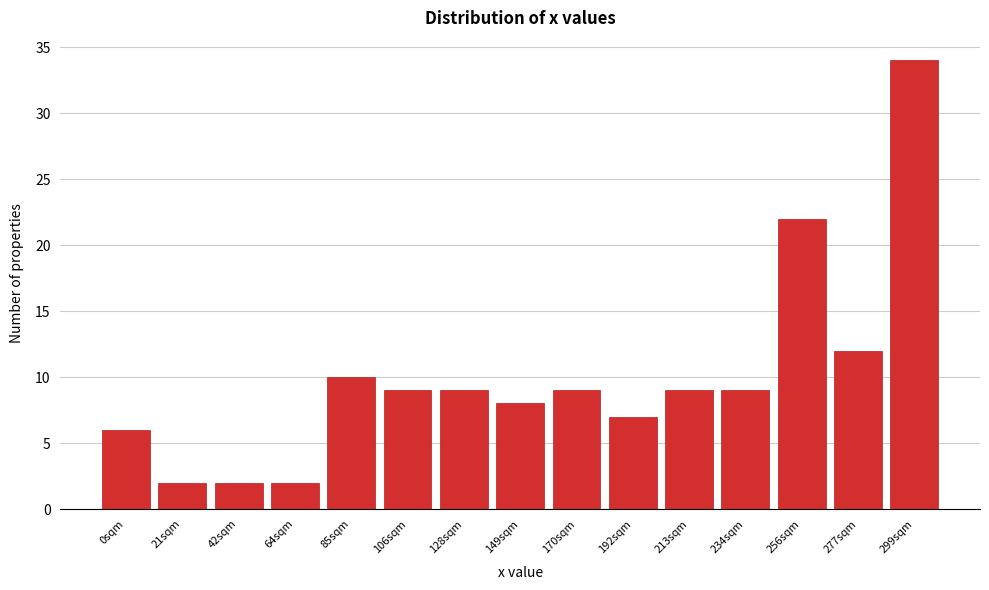

Reading left to right, extract all data points from this chart.

6	2	2	2	10	9	9	8	9	7	9	9	22	12	34